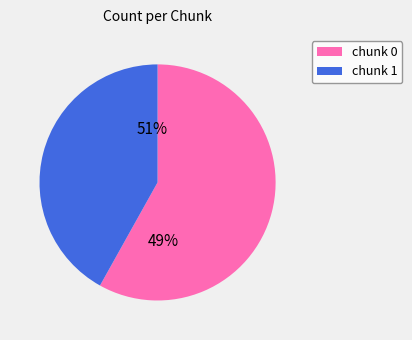

Rank the categories by value from highest to lowest.

chunk 0, chunk 1